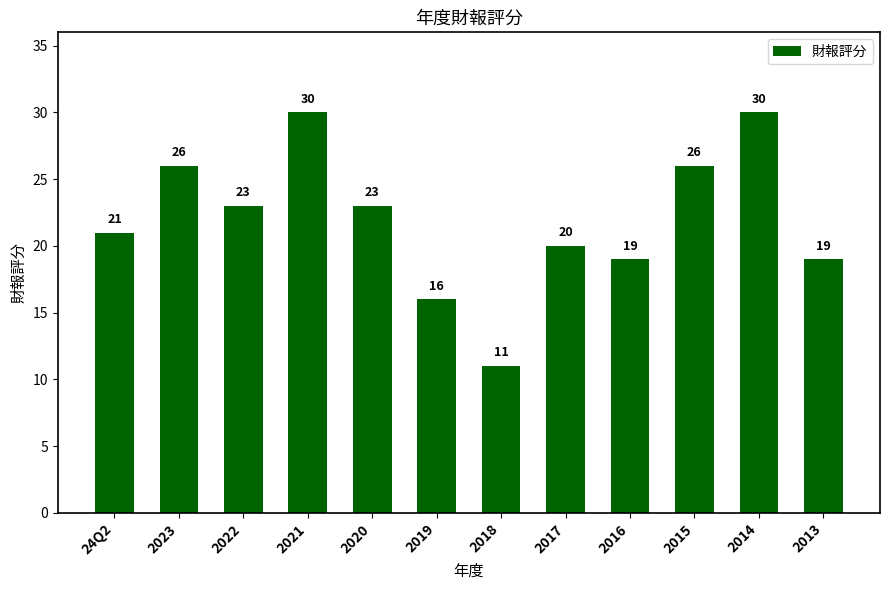

Does the chart contain stacked bars?

No